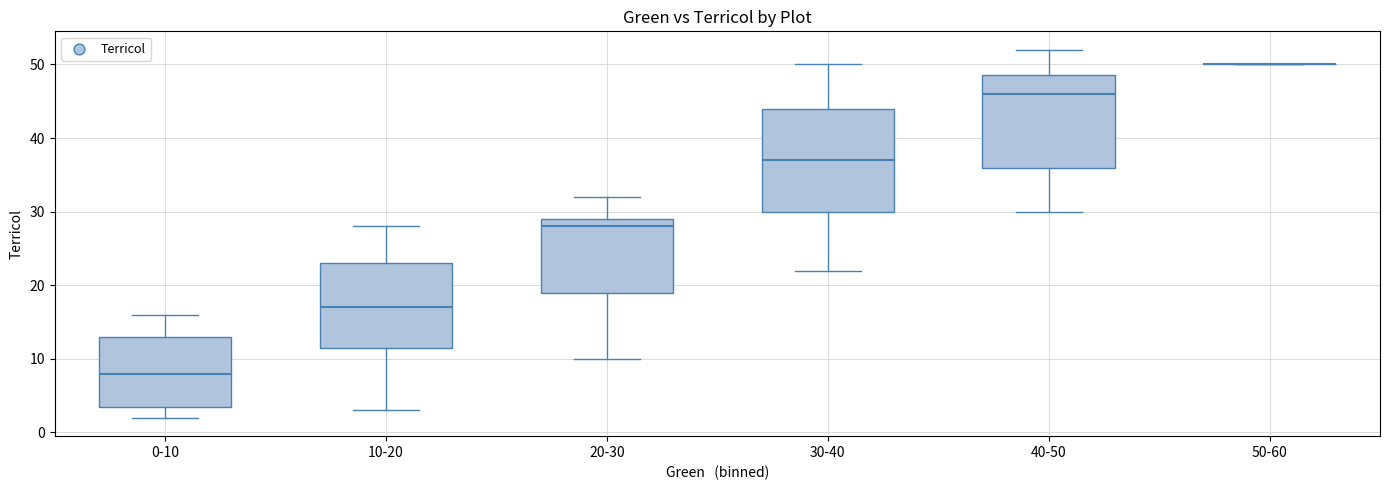

Reading left to right, transcribe this box plot: for each box, give where its median line is, the range the box spans, and where its two whiskers end, as read against the y-axis. The values are not printed on the chart, so give them approximately, as read against the axis.

0-10: median 8, box 4 to 13, whiskers 2 to 16
10-20: median 17, box 12 to 23, whiskers 3 to 28
20-30: median 28, box 19 to 29, whiskers 10 to 32
30-40: median 37, box 30 to 44, whiskers 22 to 50
40-50: median 46, box 36 to 49, whiskers 30 to 52
50-60: box collapsed to a line at 50, whiskers 50 to 50